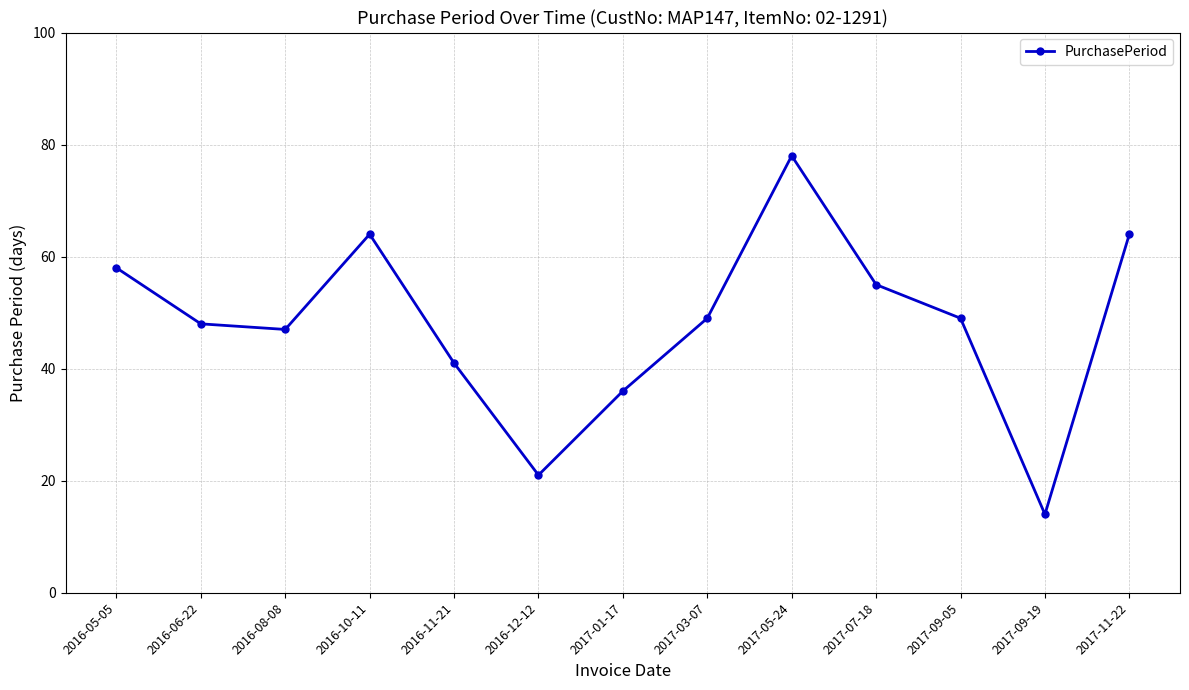

What is the value of the 12th point from the left?

14